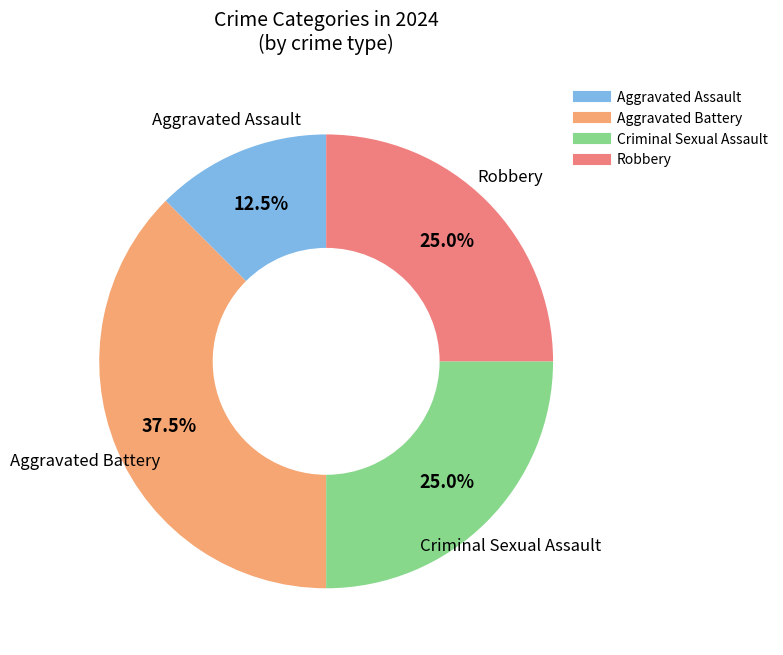

Does any single category account for the majority?

No